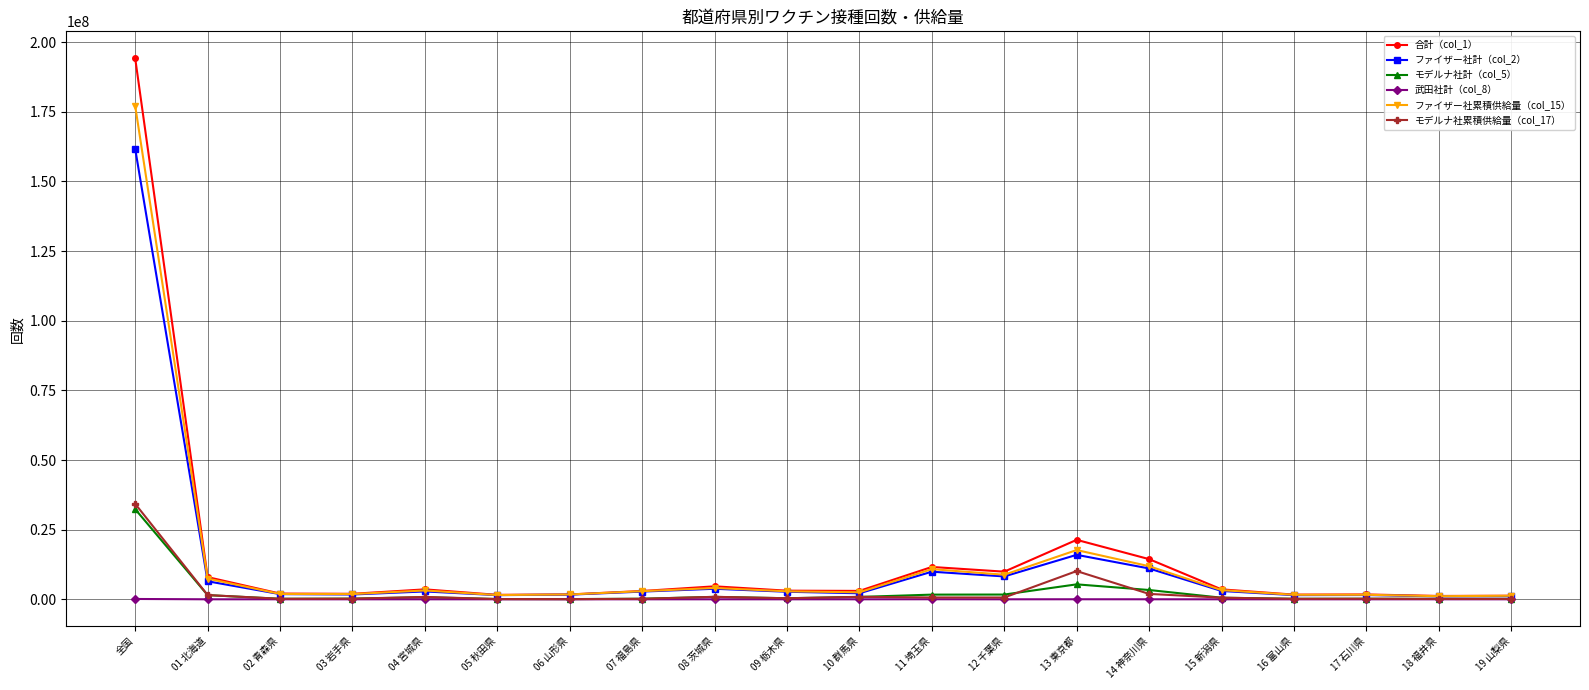

What is the difference between the second highest and minimum values in the 武田社計（col_8） series?

18068